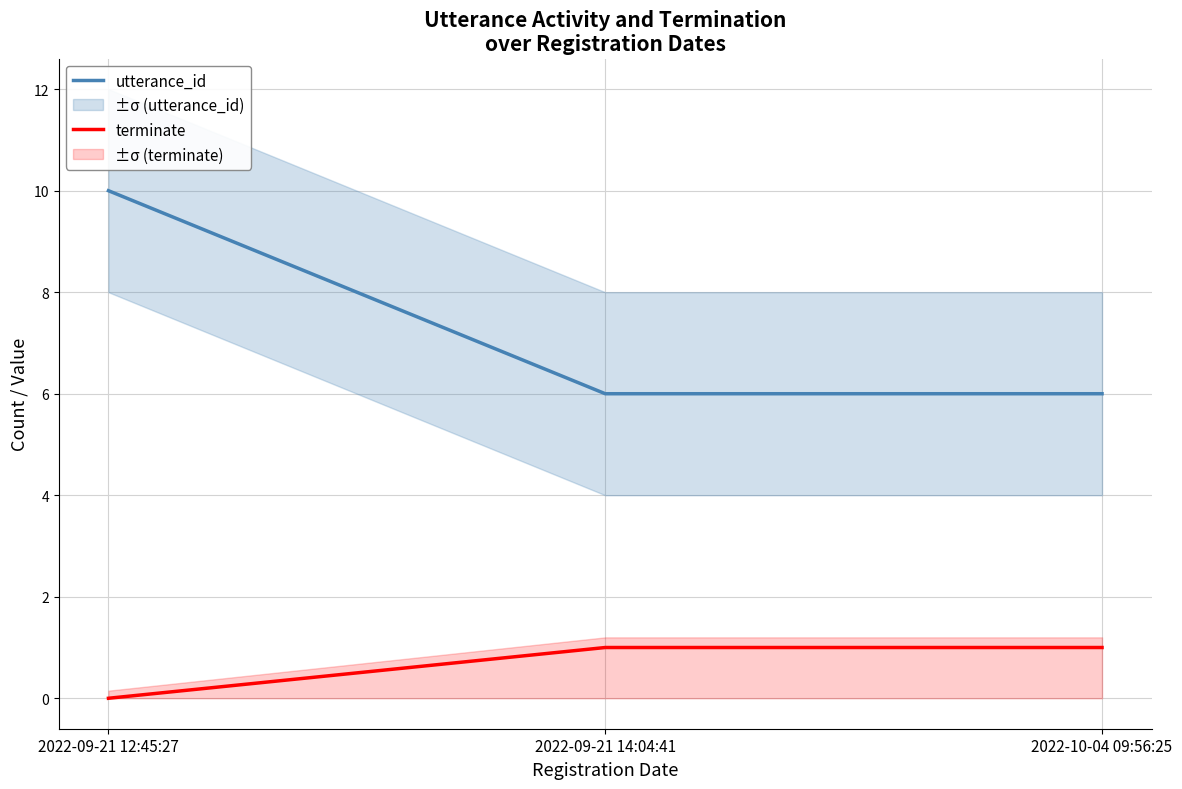

What is the label of the 2nd point from the right?

2022-09-21 14:04:41